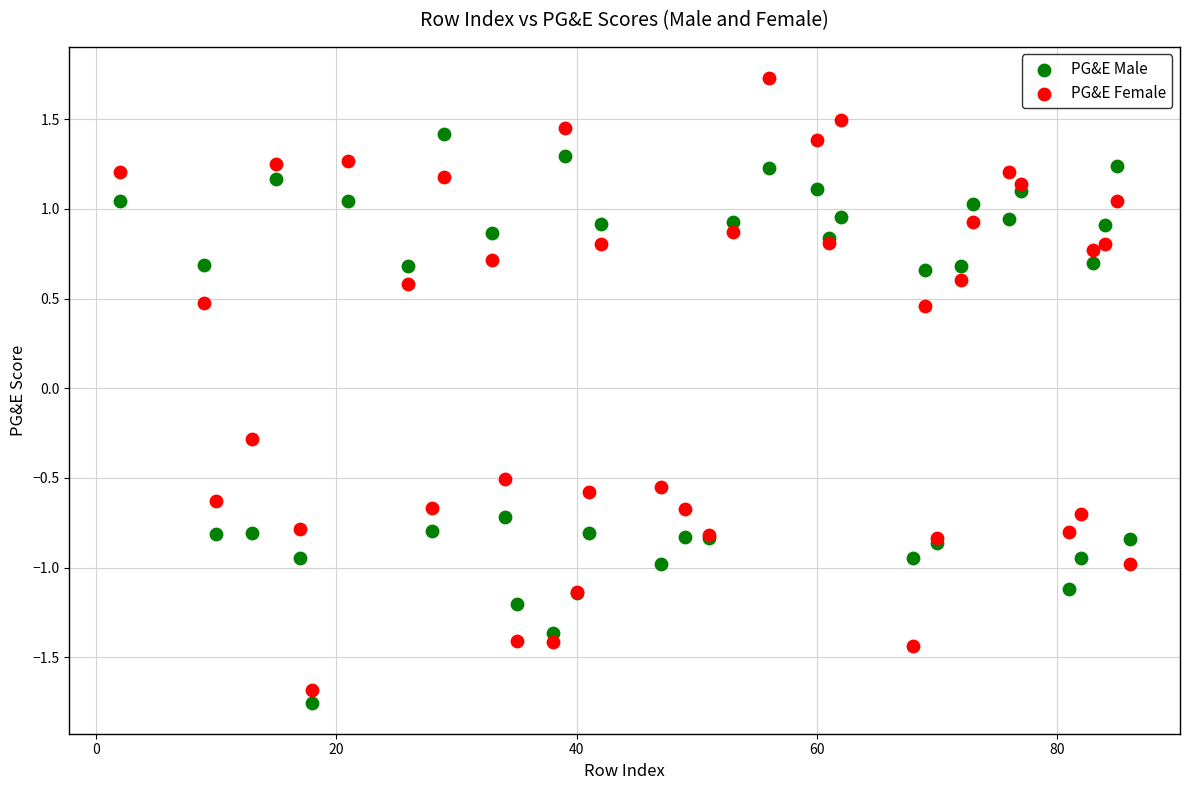

What is the X range (max minus min) for the scatter plot?

84.0